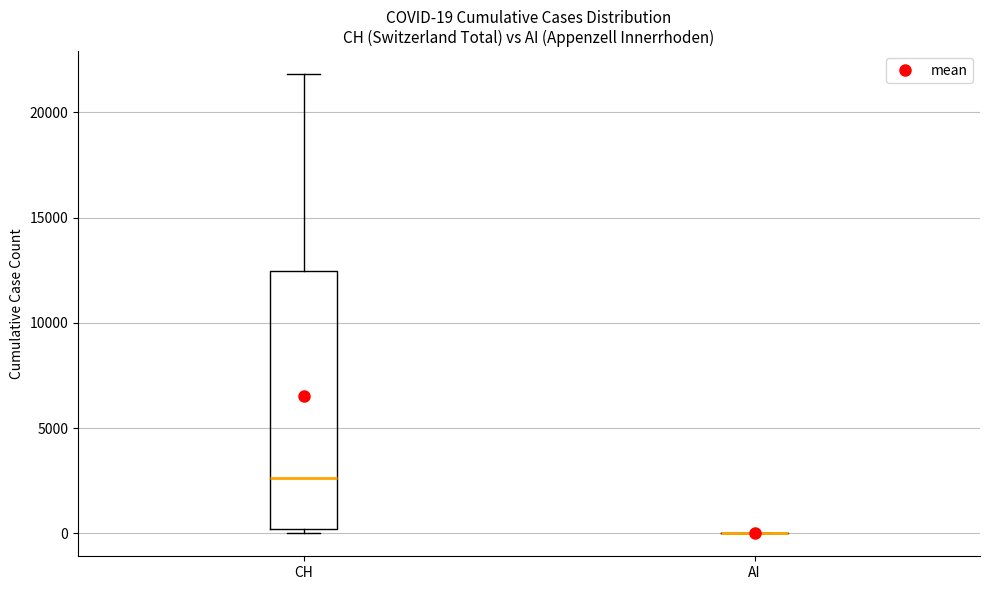

Which box is the tallest, from its lower edge to its upper edge?

CH